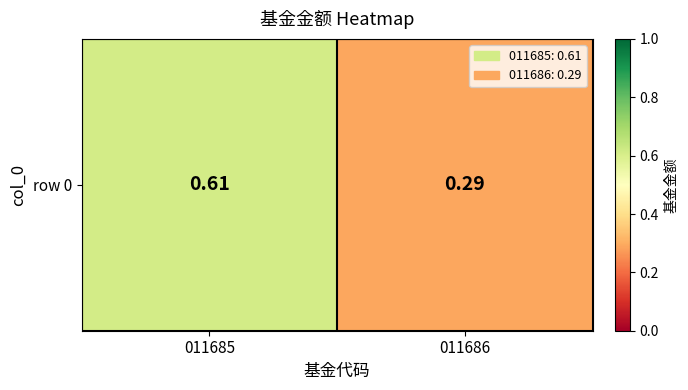

List the labels in order of value, smallest first.

011686, 011685